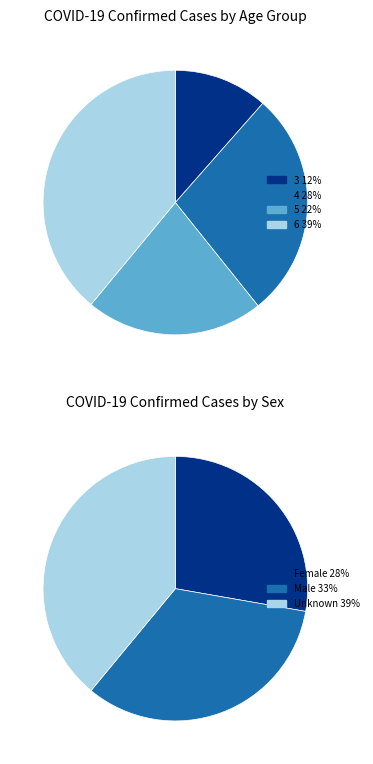

What percentage is the 3 slice, to the nearest percent?

12%